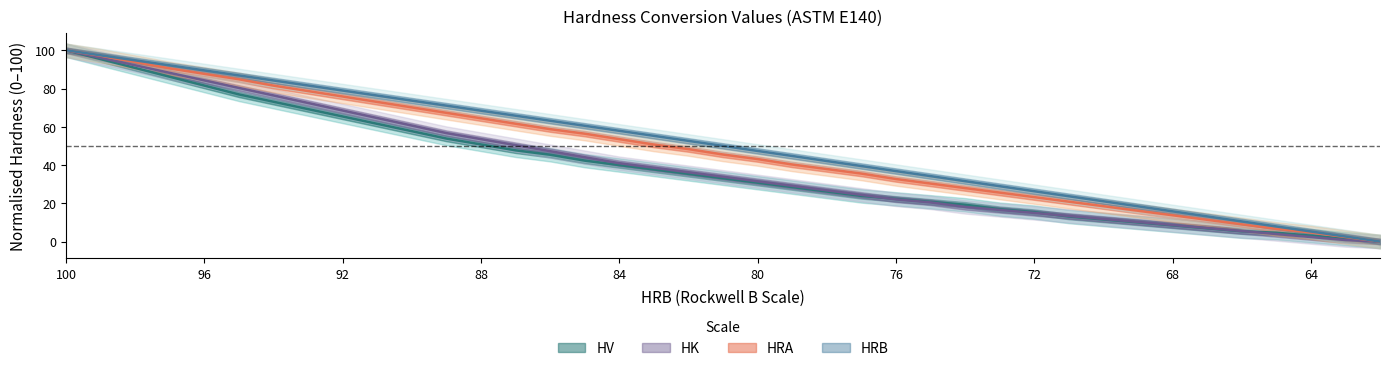

What is the value of the HV point at the 23rd from the left?

26.2